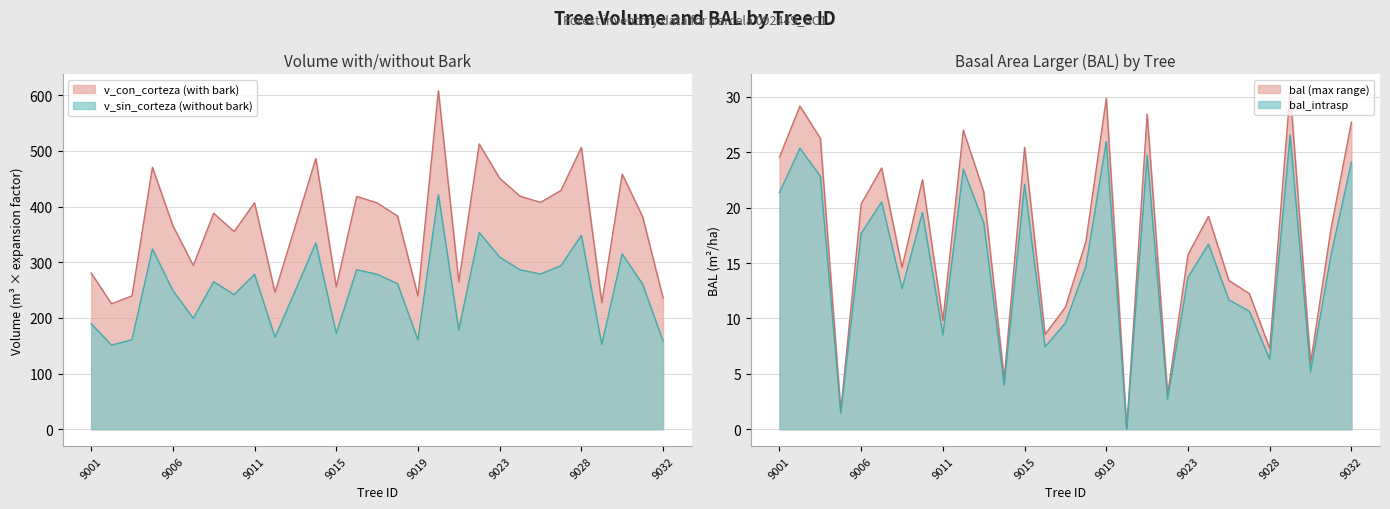

Reading left to right, what are all the values shown in this chart?

bal: 24.6	29.2	26.3	1.6	20.3	23.6	14.6	22.5	9.8	27.0	21.4	4.6	25.4	8.6	11.0	16.9	29.9	0.0	28.5	3.1	15.8	19.2	13.4	12.2	7.3	30.5	6.0	18.1	27.7
bal_intrasp: 21.4	25.4	22.8	1.4	17.7	20.5	12.7	19.6	8.5	23.5	18.6	4.0	22.1	7.4	9.6	14.7	26.0	0.0	24.7	2.7	13.7	16.7	11.7	10.7	6.3	26.6	5.2	15.7	24.1
v_con_corteza: 280.6	225.3	239.6	470.4	365.8	294.1	387.8	355.0	406.6	245.7	365.8	486.0	255.9	418.1	406.6	382.8	239.4	607.6	264.6	512.3	450.8	418.5	407.4	428.8	506.1	227.2	458.2	381.6	235.7
v_sin_corteza: 189.5	151.0	160.9	323.8	249.3	199.2	264.9	241.7	278.3	165.1	249.3	334.6	172.4	286.4	278.3	261.4	160.6	421.4	178.1	353.3	309.1	286.3	278.7	293.7	348.3	152.2	314.8	260.6	158.2